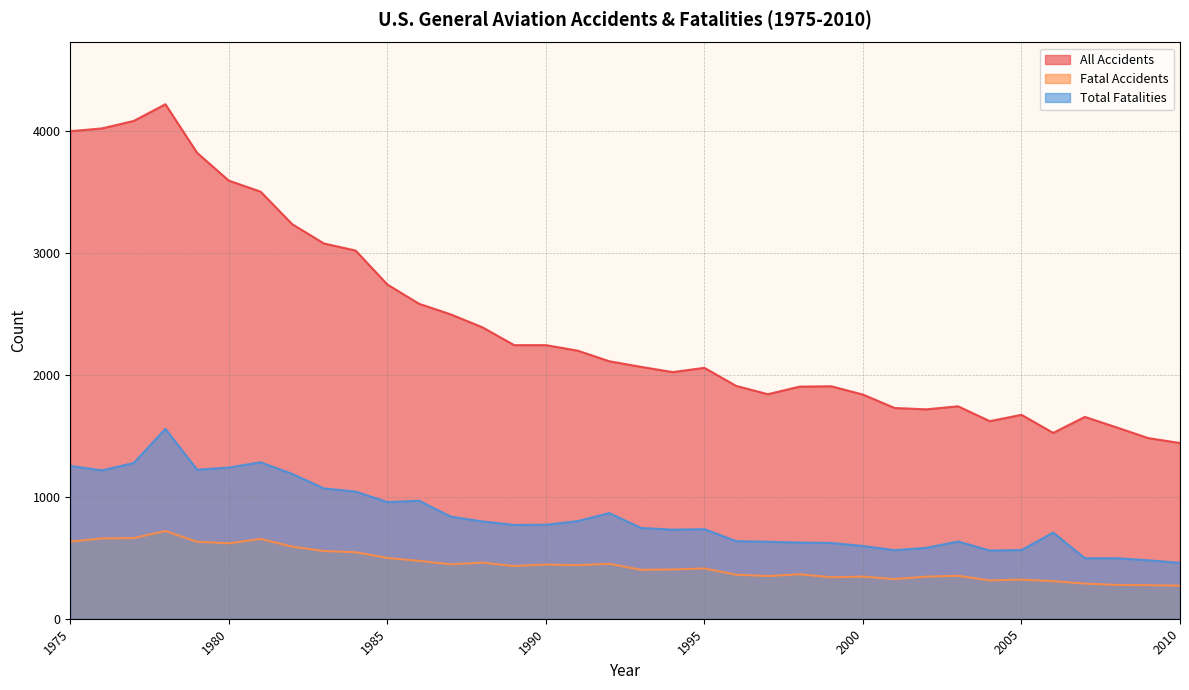

Which has a higher value, 2001 or 2002?

2001